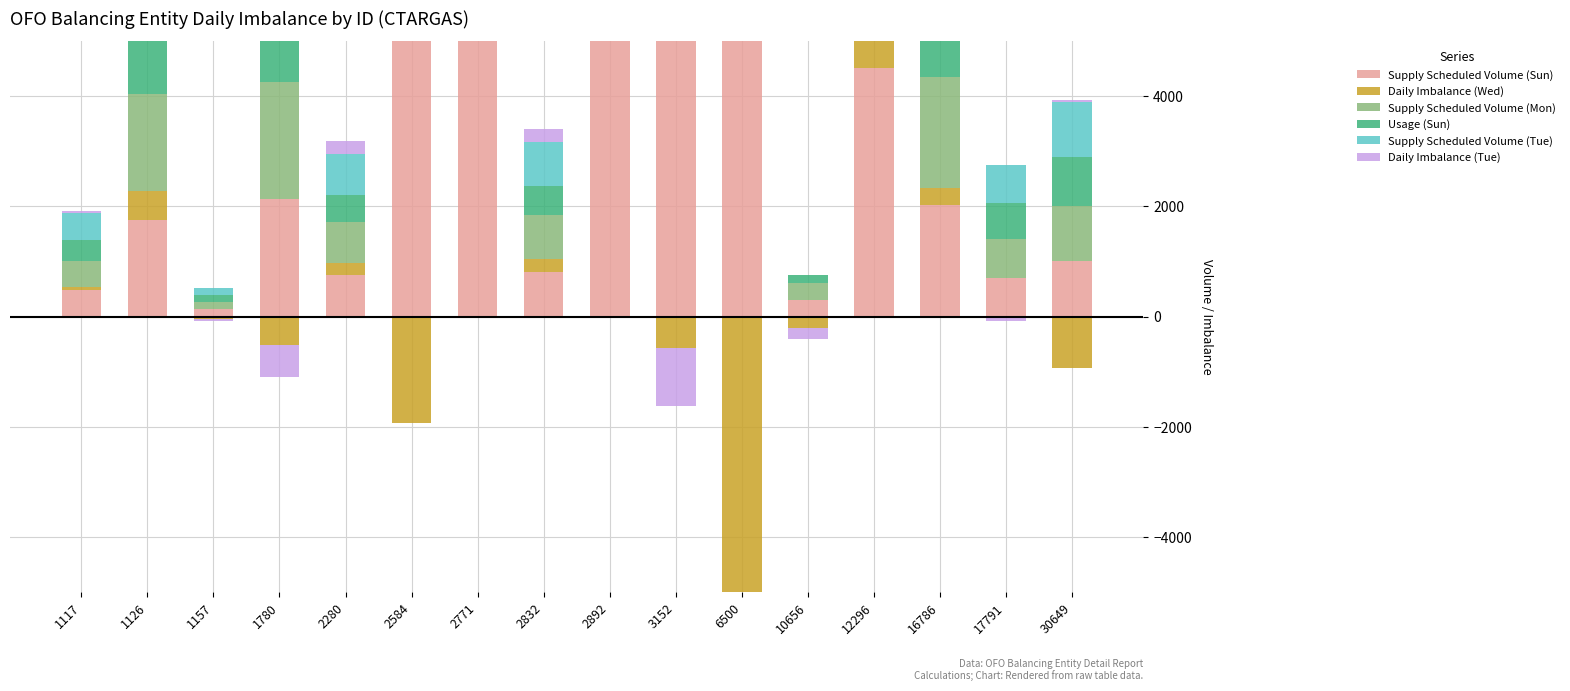

Which series has the largest range (max minus min)?

Supply Scheduled Volume (Tue)